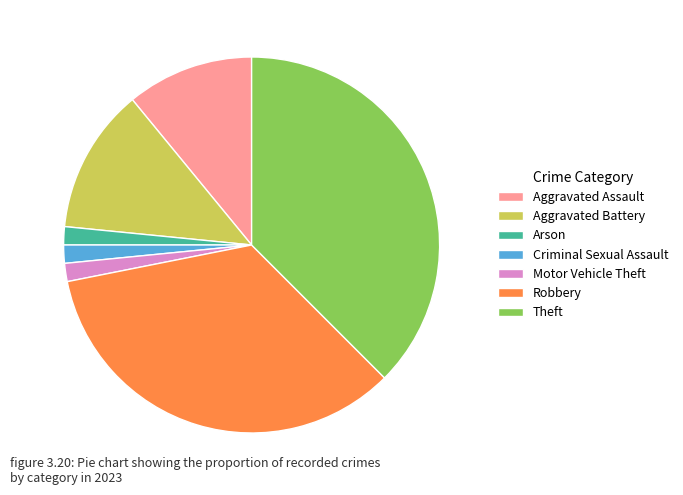

What is the ratio of the value at Motor Vehicle Theft to the value at Criminal Sexual Assault?

1.0